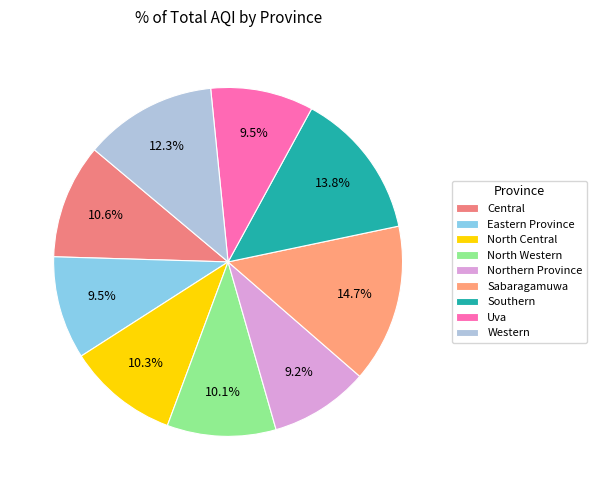

To the nearest percent, what is the combined percentage of Central and Western?

23%